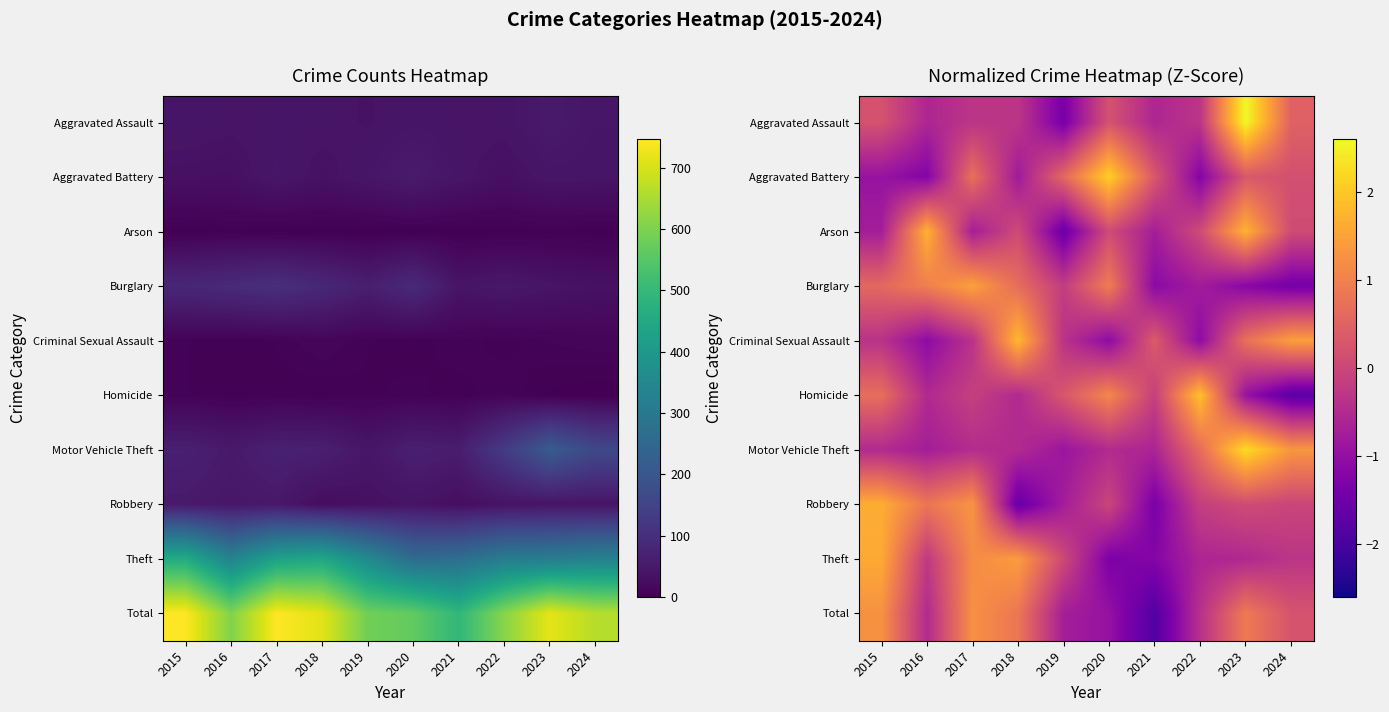

What is the difference between the Arson values at 2016 and 2022?

1.6